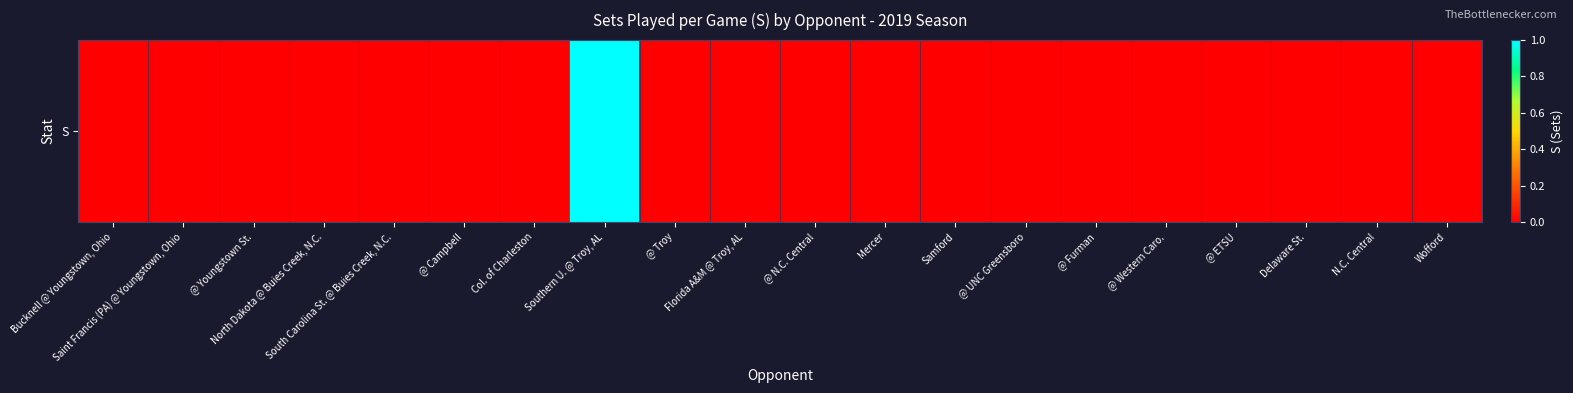

List the labels in order of value, smallest first.

Bucknell @ Youngstown, Ohio, Saint Francis (PA) @ Youngstown, Ohio, @ Youngstown St., North Dakota @ Buies Creek, N.C., South Carolina St. @ Buies Creek, N.C., @ Campbell, Col. of Charleston, @ Troy, Florida A&M @ Troy, AL, @ N.C. Central, Mercer, Samford, @ UNC Greensboro, @ Furman, @ Western Caro., @ ETSU, Delaware St., N.C. Central, Wofford, Southern U. @ Troy, AL